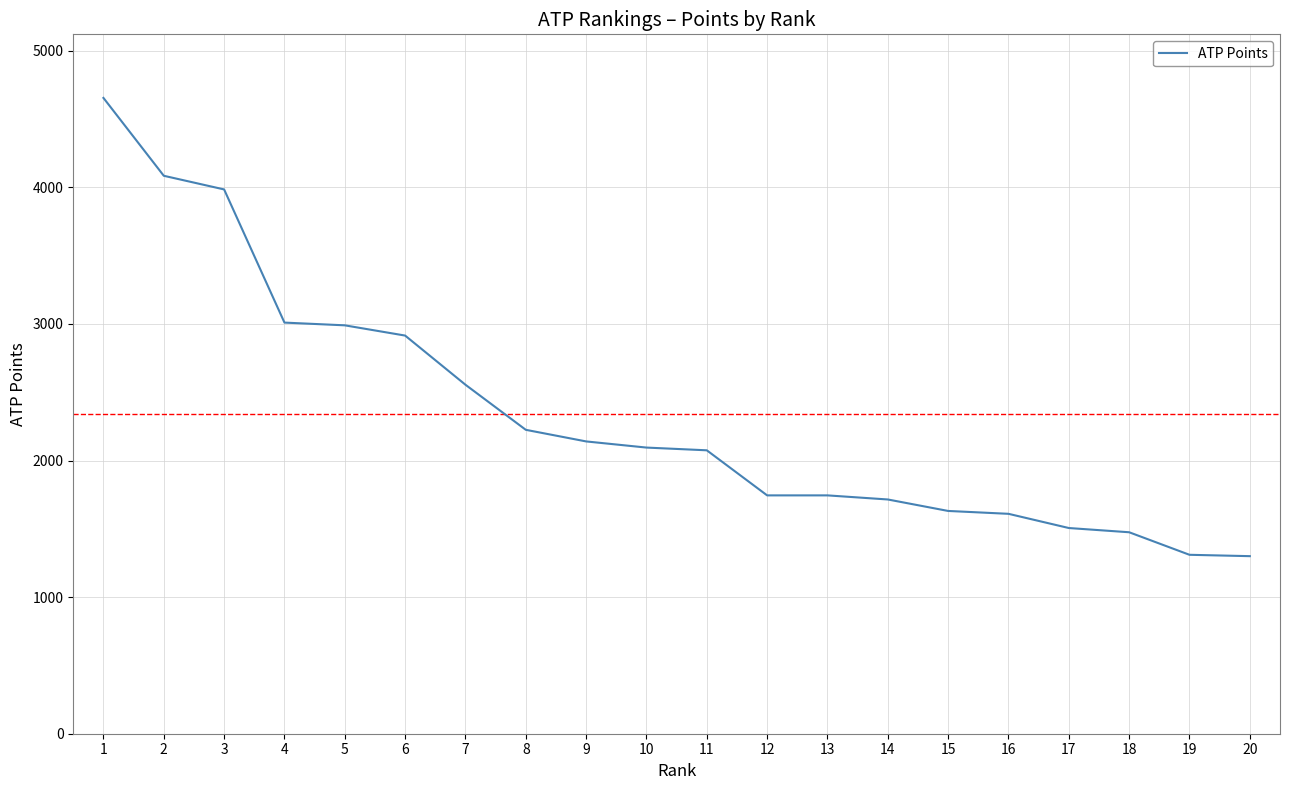

How many distinct data groups are displayed?

1